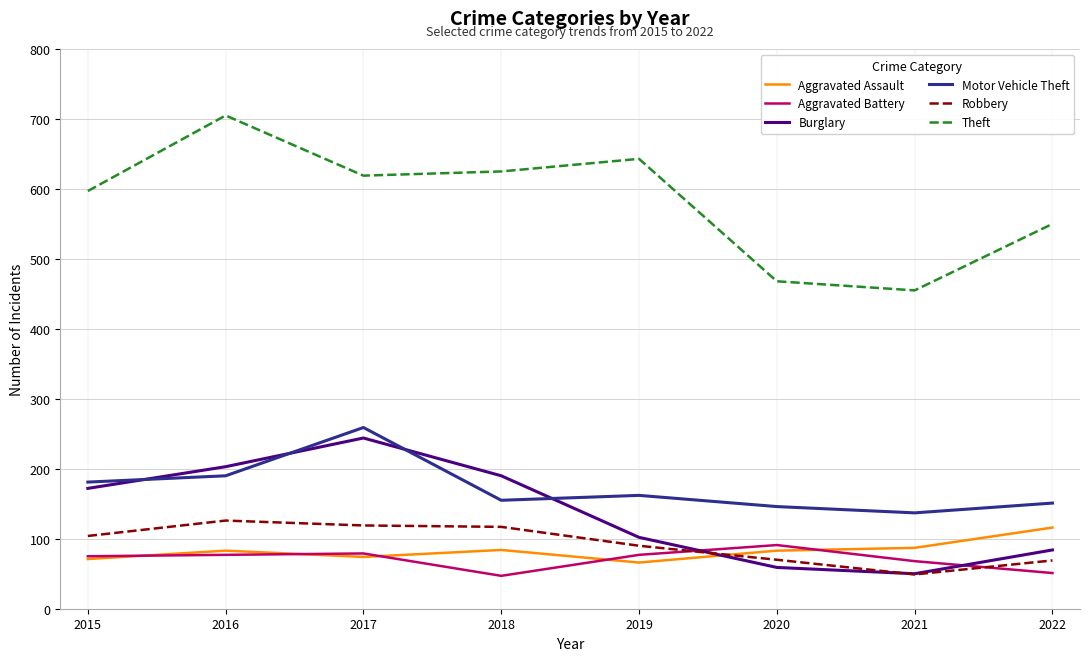

Which category has the highest value across all series?

2016